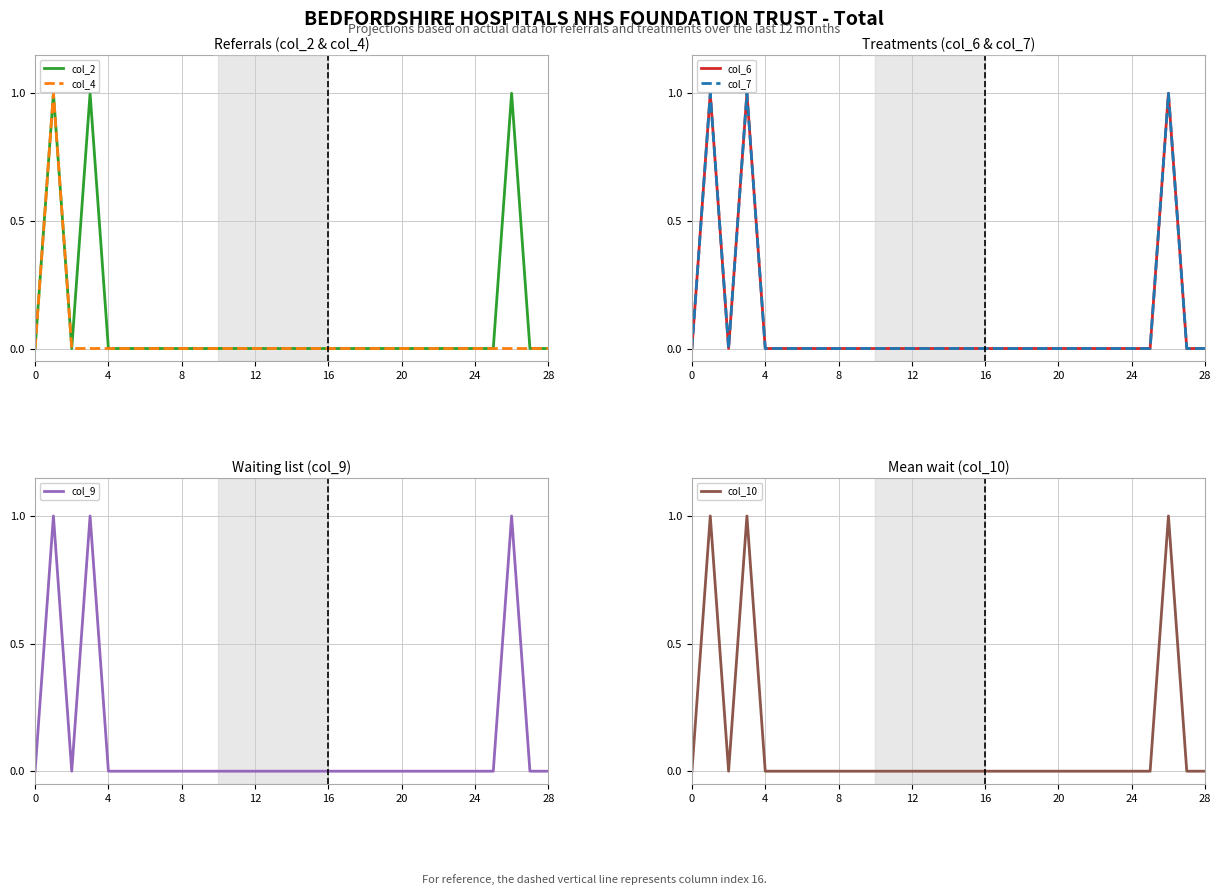

The col_9 series shows 0 at 17. True or false?

True